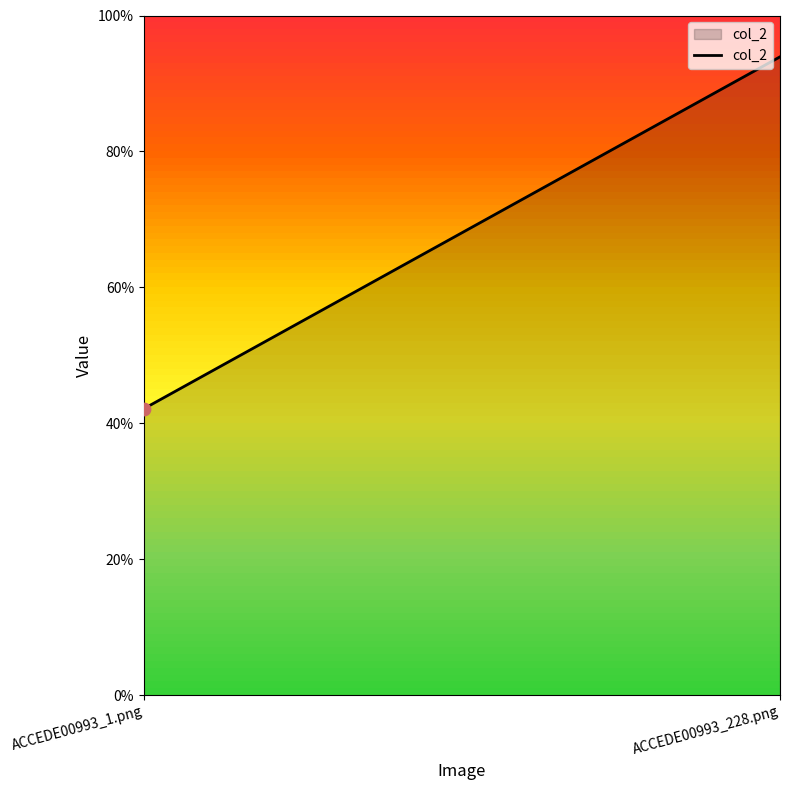

Which has a higher value, ACCEDE00993_228.png or ACCEDE00993_1.png?

ACCEDE00993_228.png